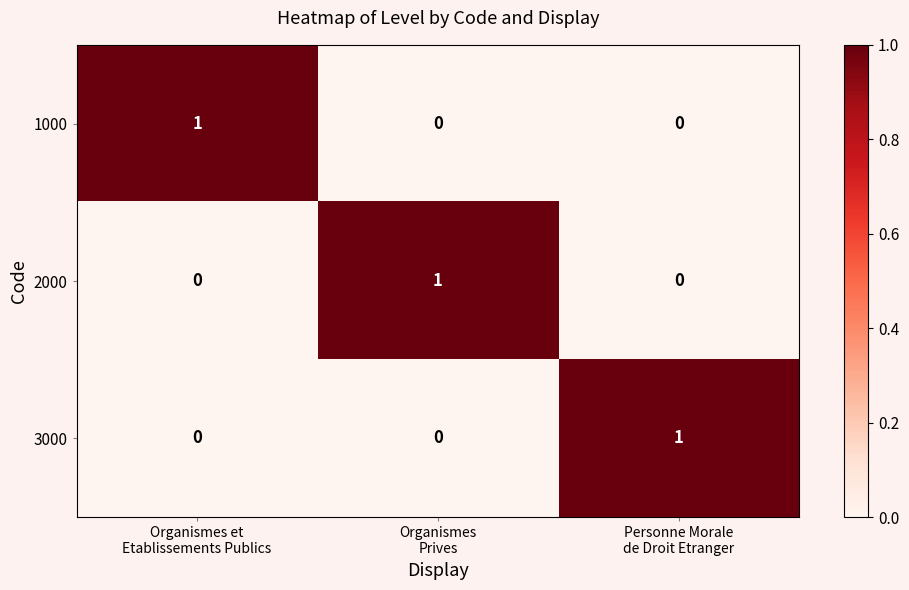

At how many categories does at least one series exceed 0?

3